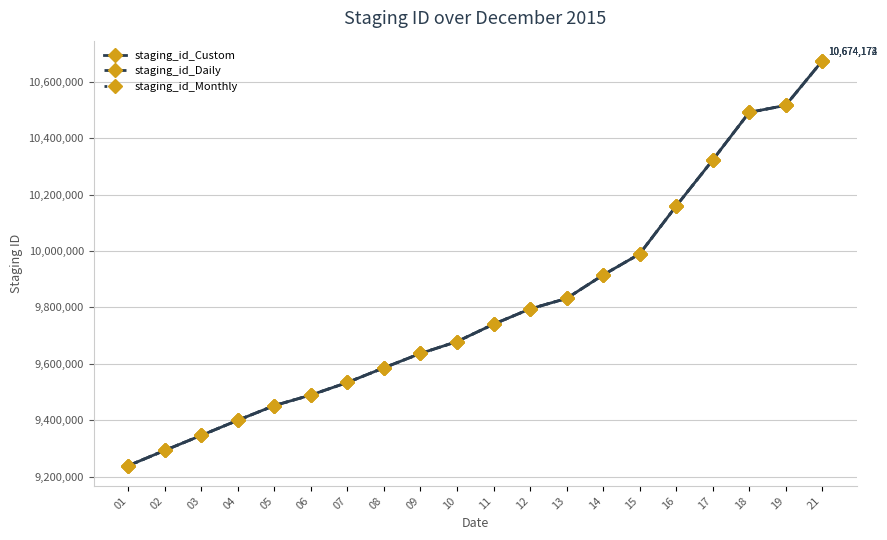

List the series in order of their overall mean, highest first.

staging_id_Monthly, staging_id_Custom, staging_id_Daily